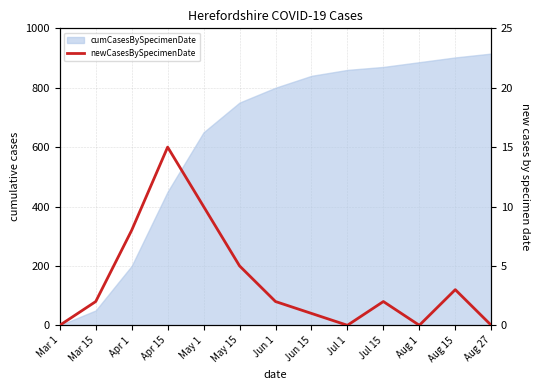

True or false: there are more than 2 points higher than both neighbors.

True